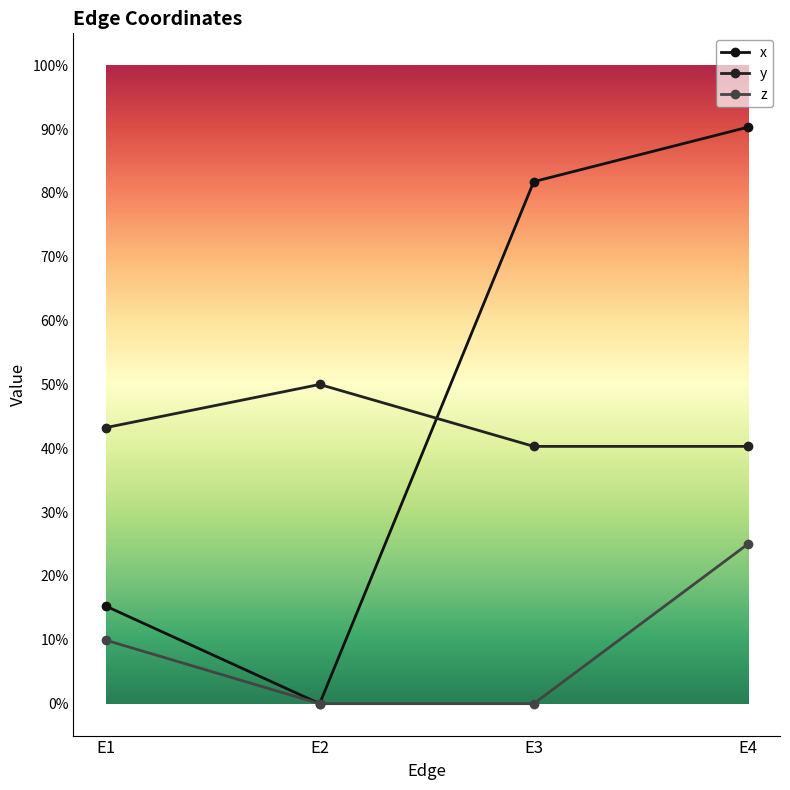

True or false: y has more than 0 points higher than both neighbors.

True